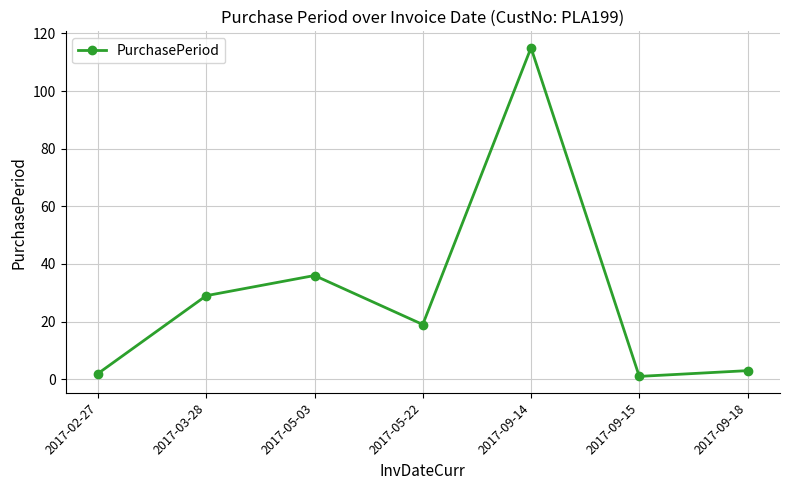

How many lines are shown in the chart?

1